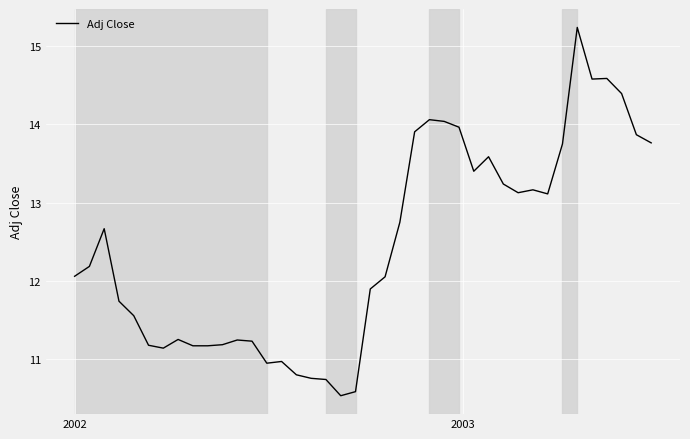

What is the maximum value shown in the chart?

15.2